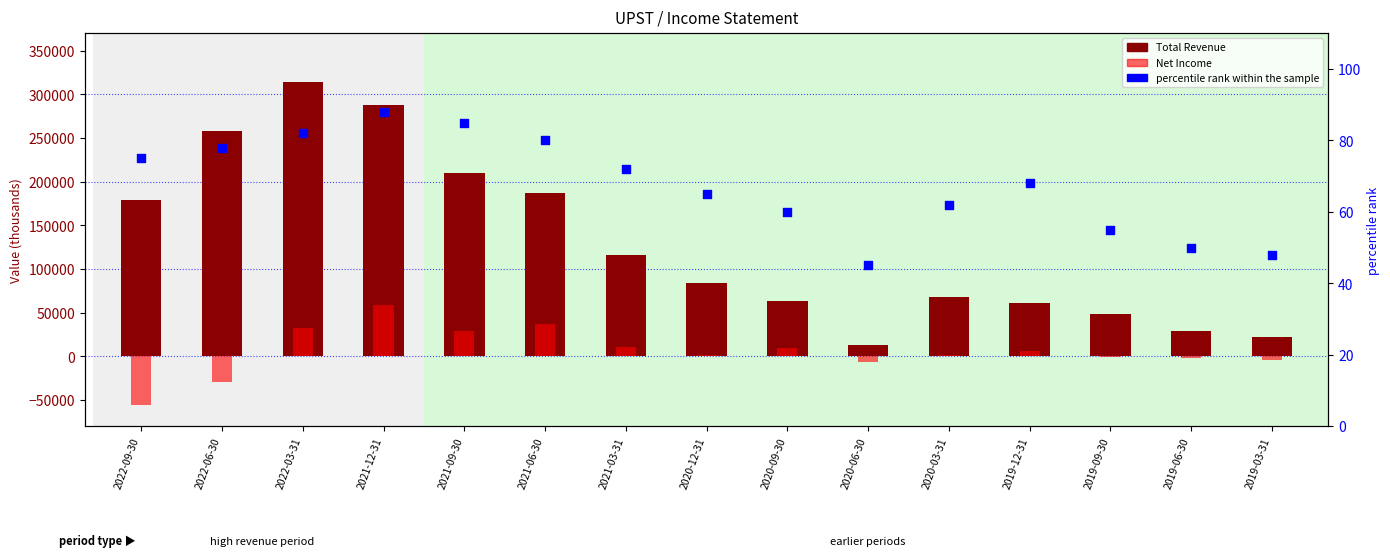

Which series contains the highest Y value?

Total Revenue